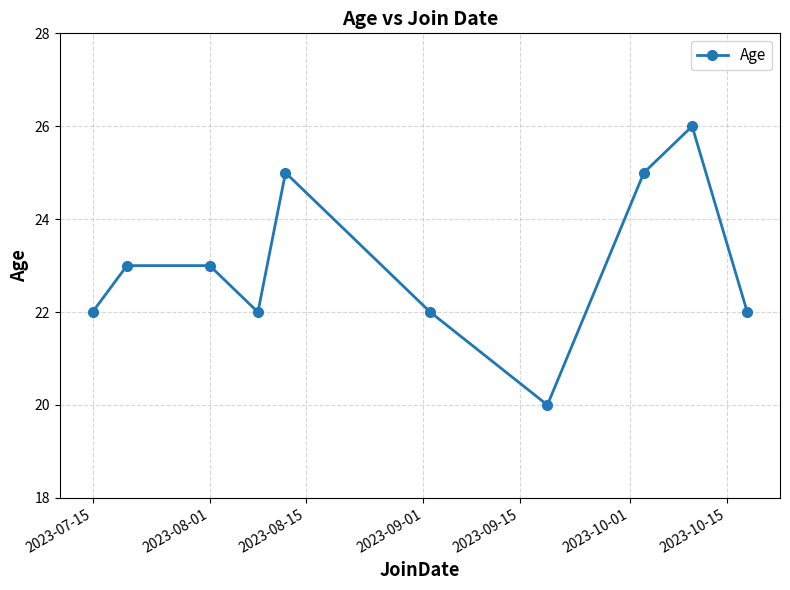

What is the sum of all values?

230